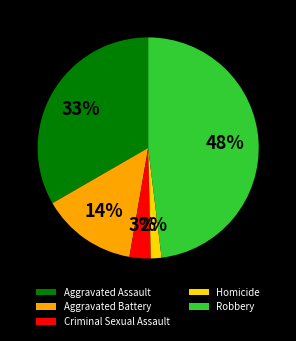

To the nearest percent, what is the average slice percentage?

20%